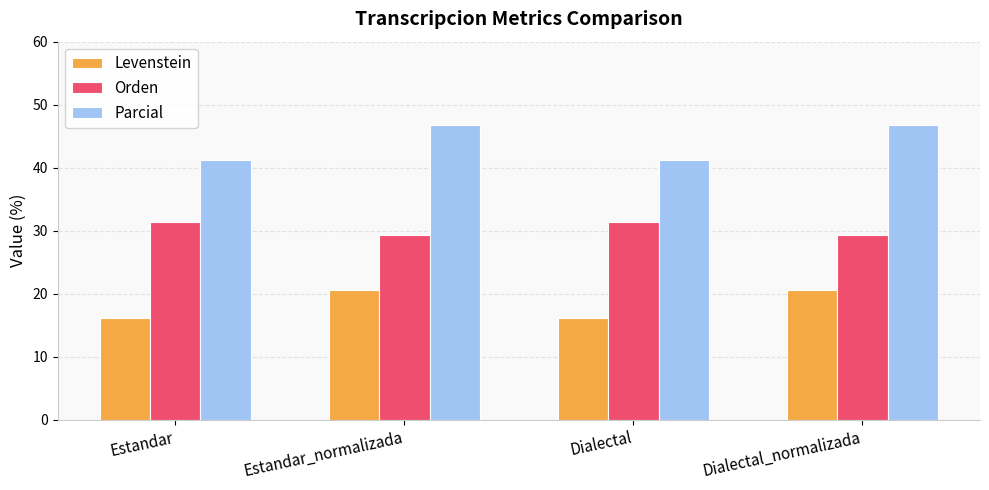

What is the difference between the Levenstein values at Dialectal and Estandar_normalizada?

4.4